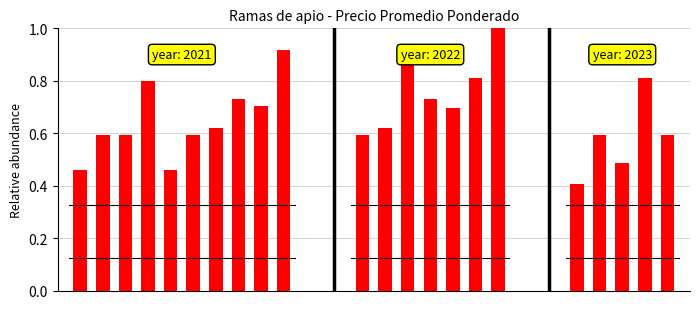

What is the sum of all values?

14.7